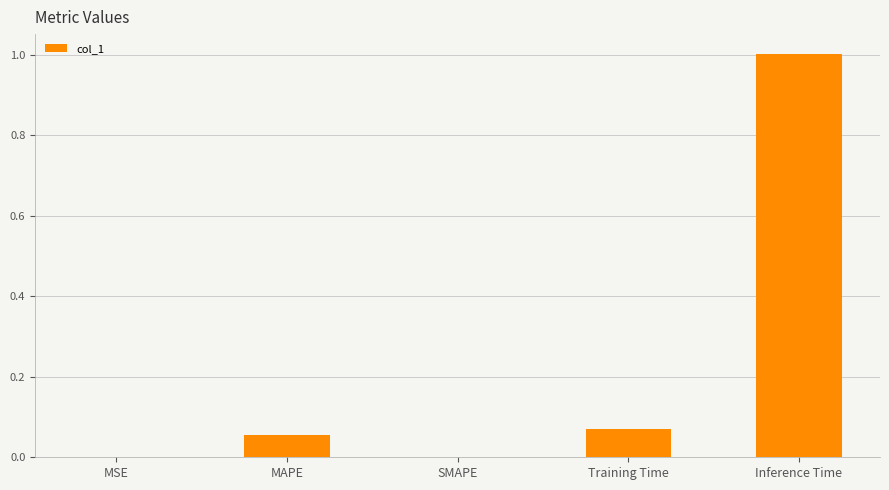

Between MSE and MAPE, which is larger?

MAPE